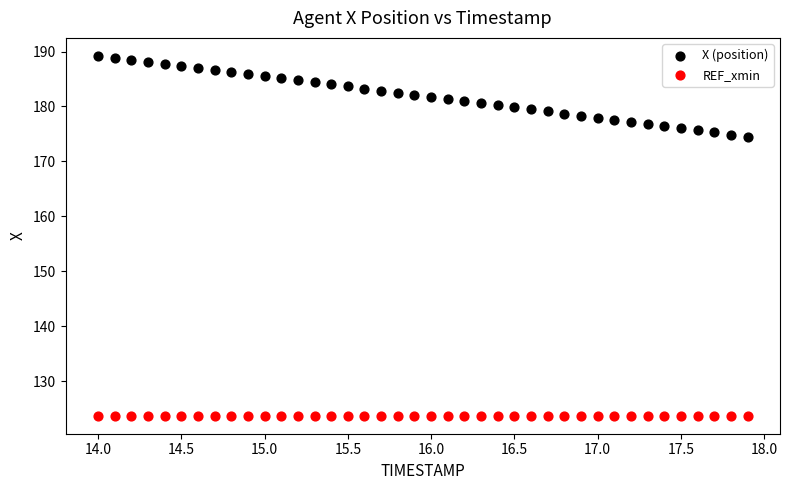

Which series reaches the minimum Y coordinate?

REF_xmin